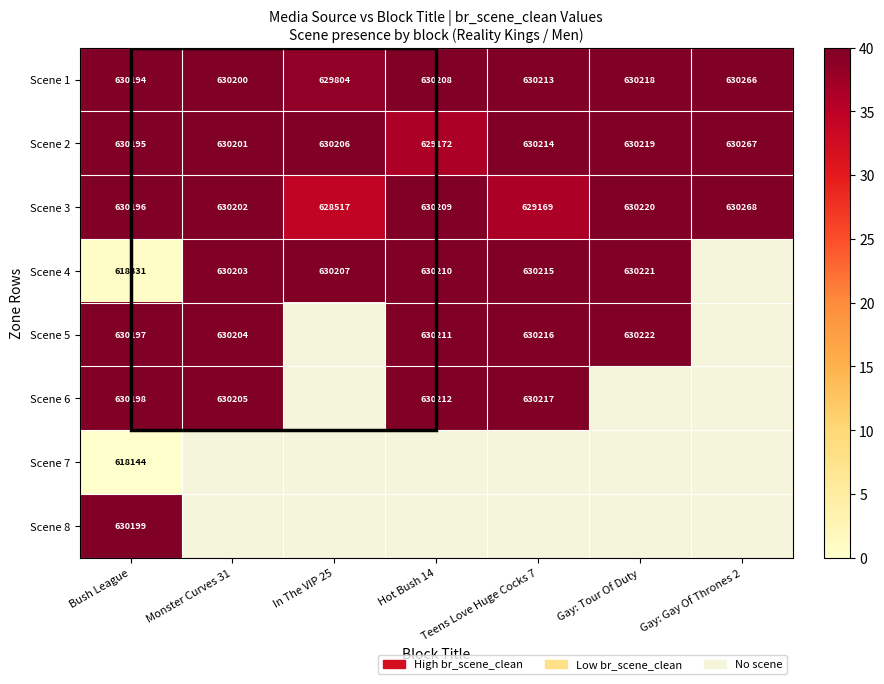

Is the value of Scene 5 at Hot Bush 14 greater than the value of Scene 3 at Monster Curves 31?

Yes